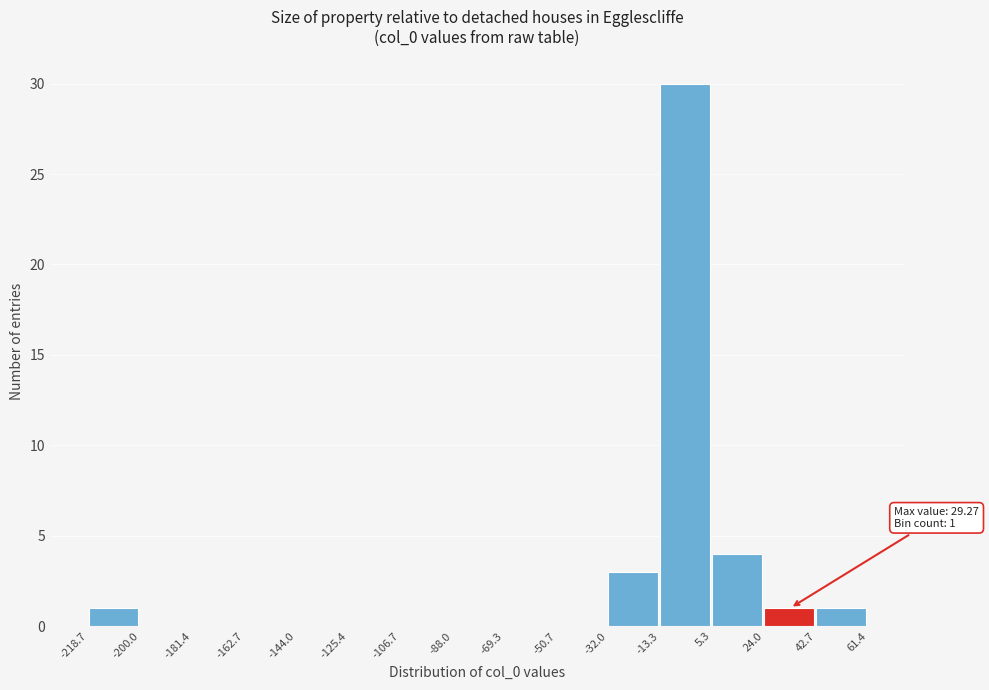

Which range on the x-axis has the tallest bar?

-13.3 to 5.3